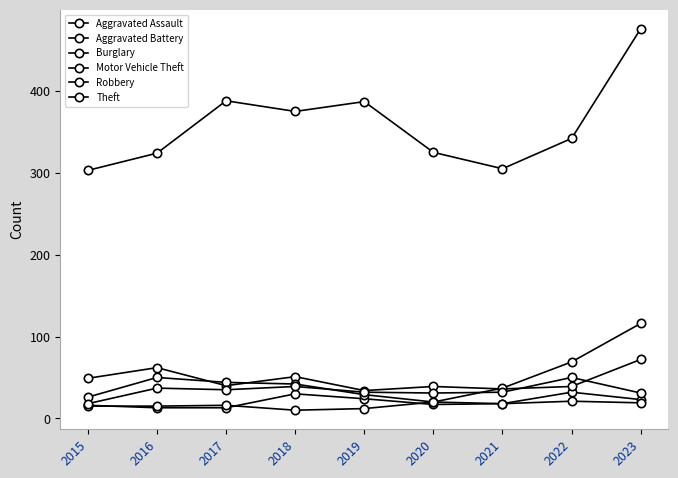

The value of Aggravated Assault at 2016 is 6. True or false?

False